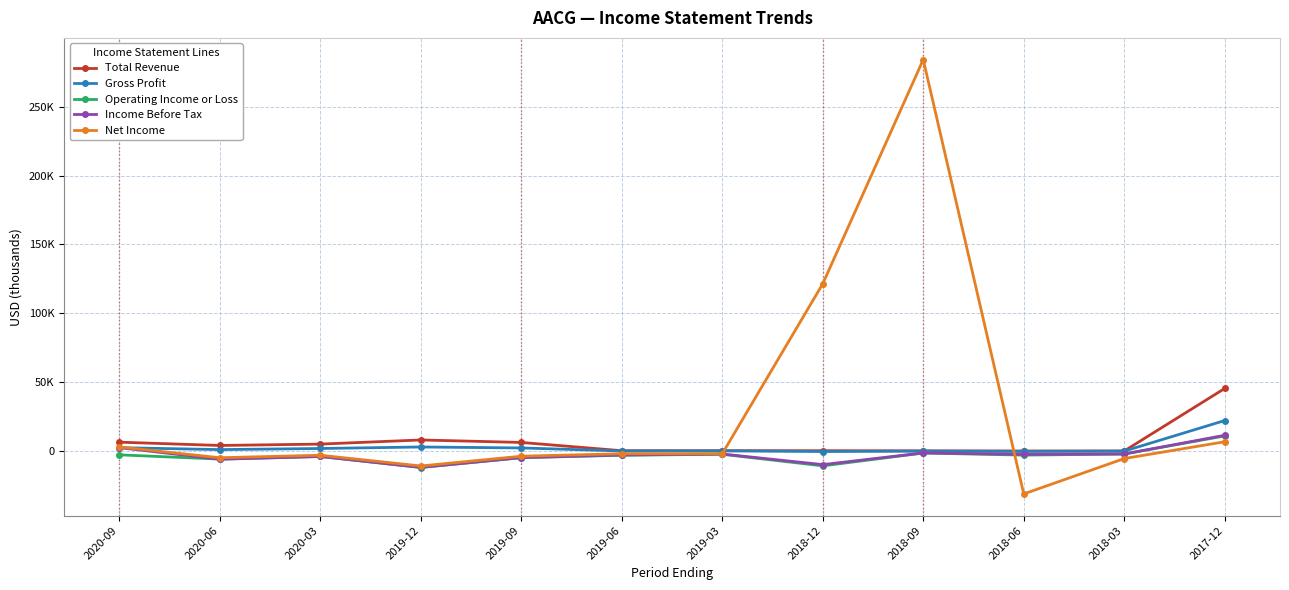

At which label does Net Income first exceed -2000?

2020-09